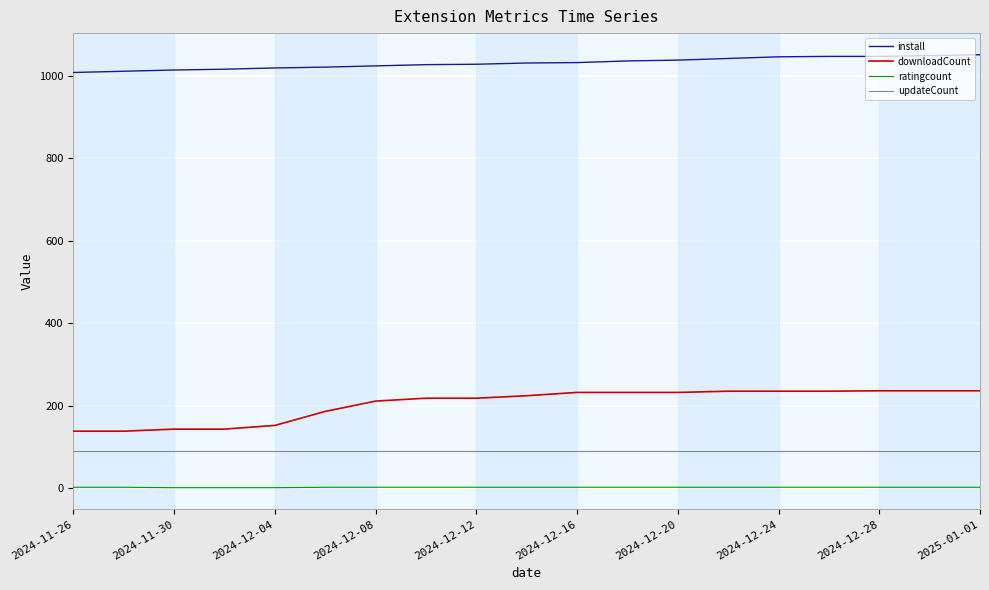

What is the difference between the maximum and minimum values in the install series?

43